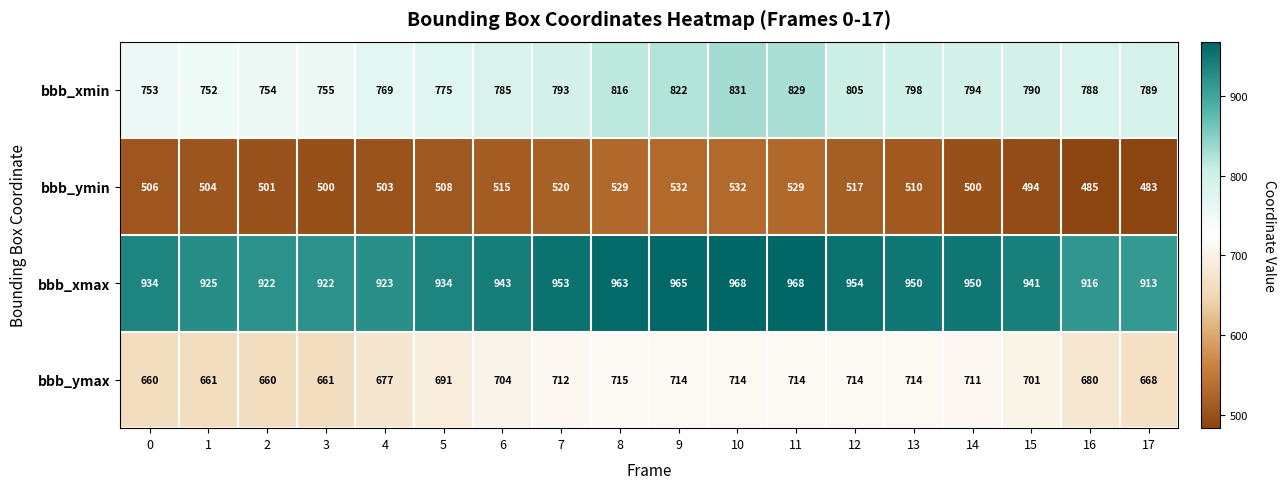

Rank the series by their average value, from highest to lowest.

bbb_xmax, bbb_xmin, bbb_ymax, bbb_ymin